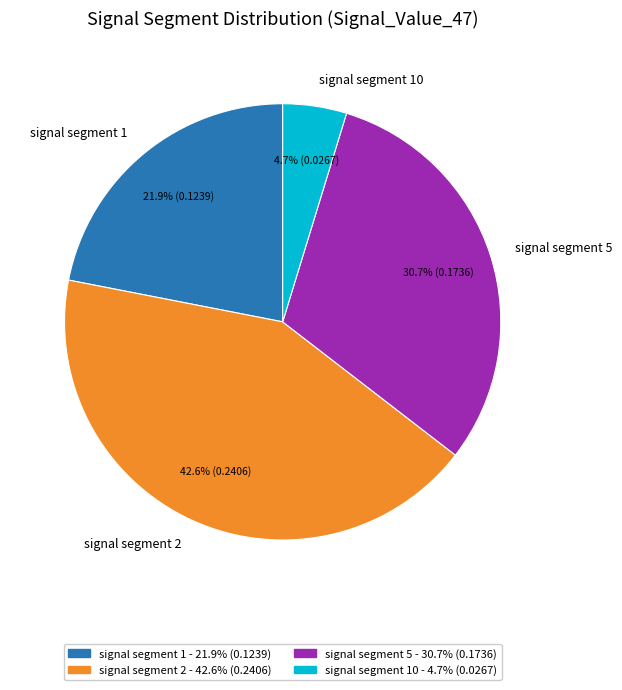

Count the number of slices in the pie.

4